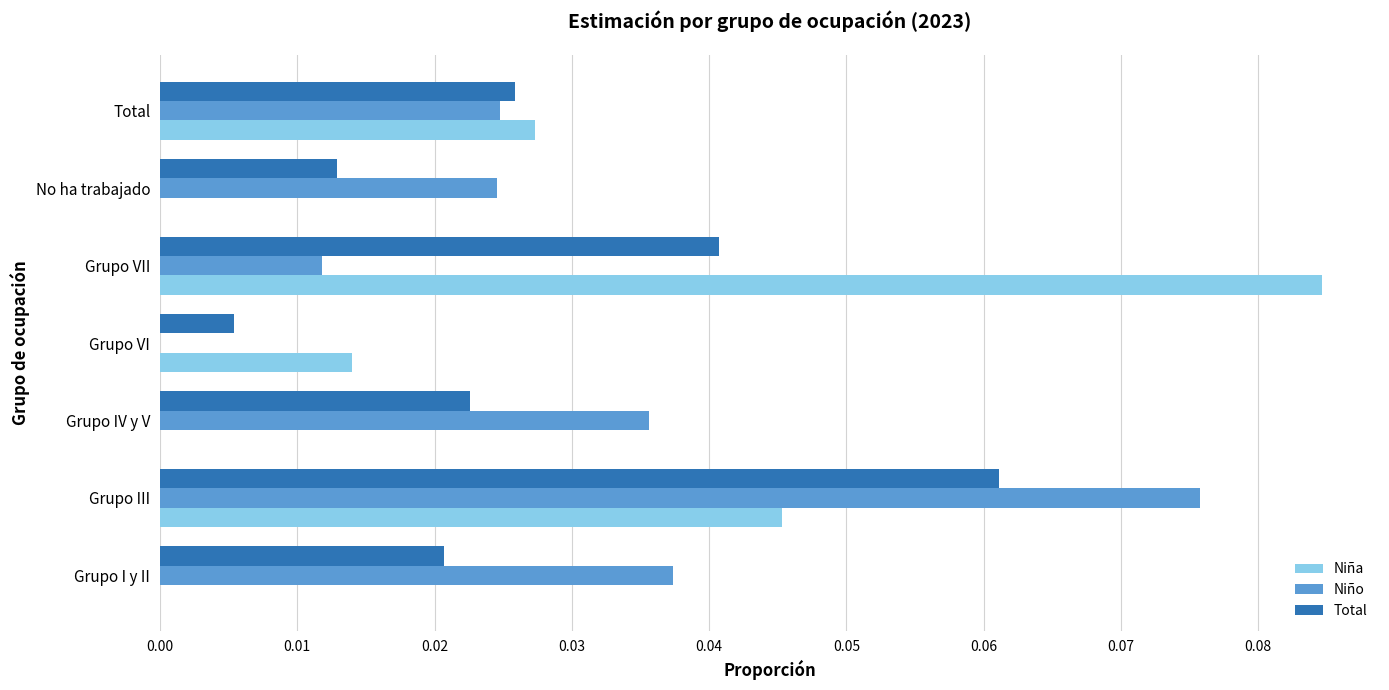

At which category is the sum across all series the highest?

Grupo III